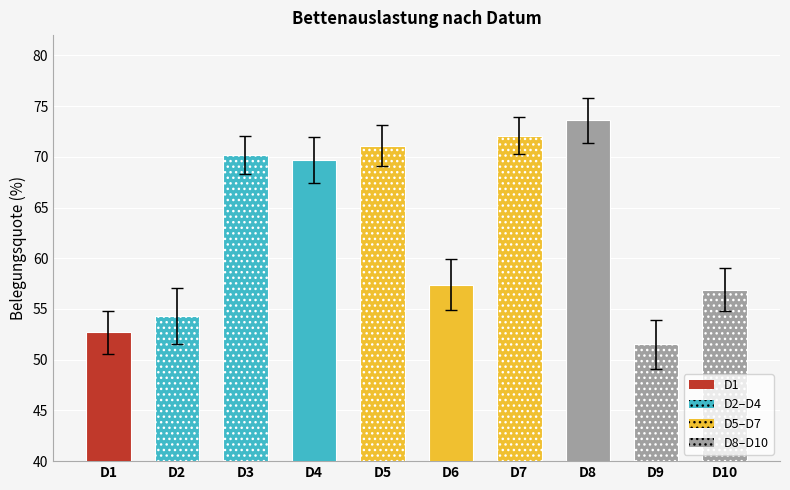

The chart shows a value of 72.1 at D7. True or false?

True